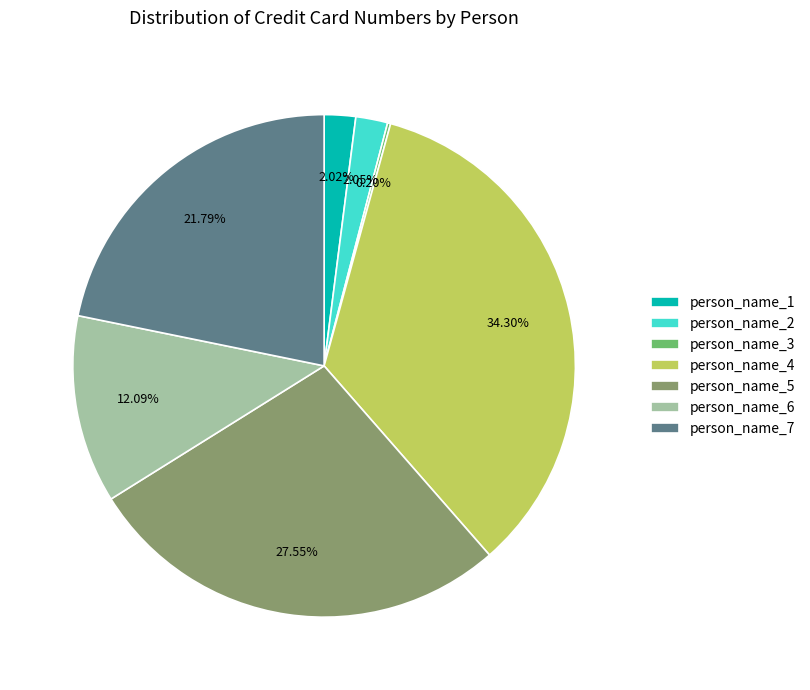

Is there a majority slice in this chart?

No